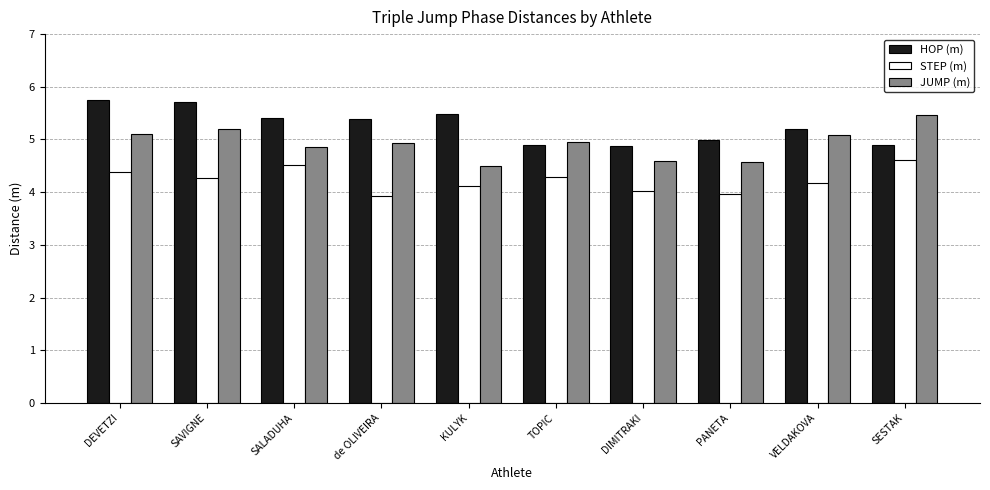

What is the difference between the highest and lowest values at PANETA?

1.0